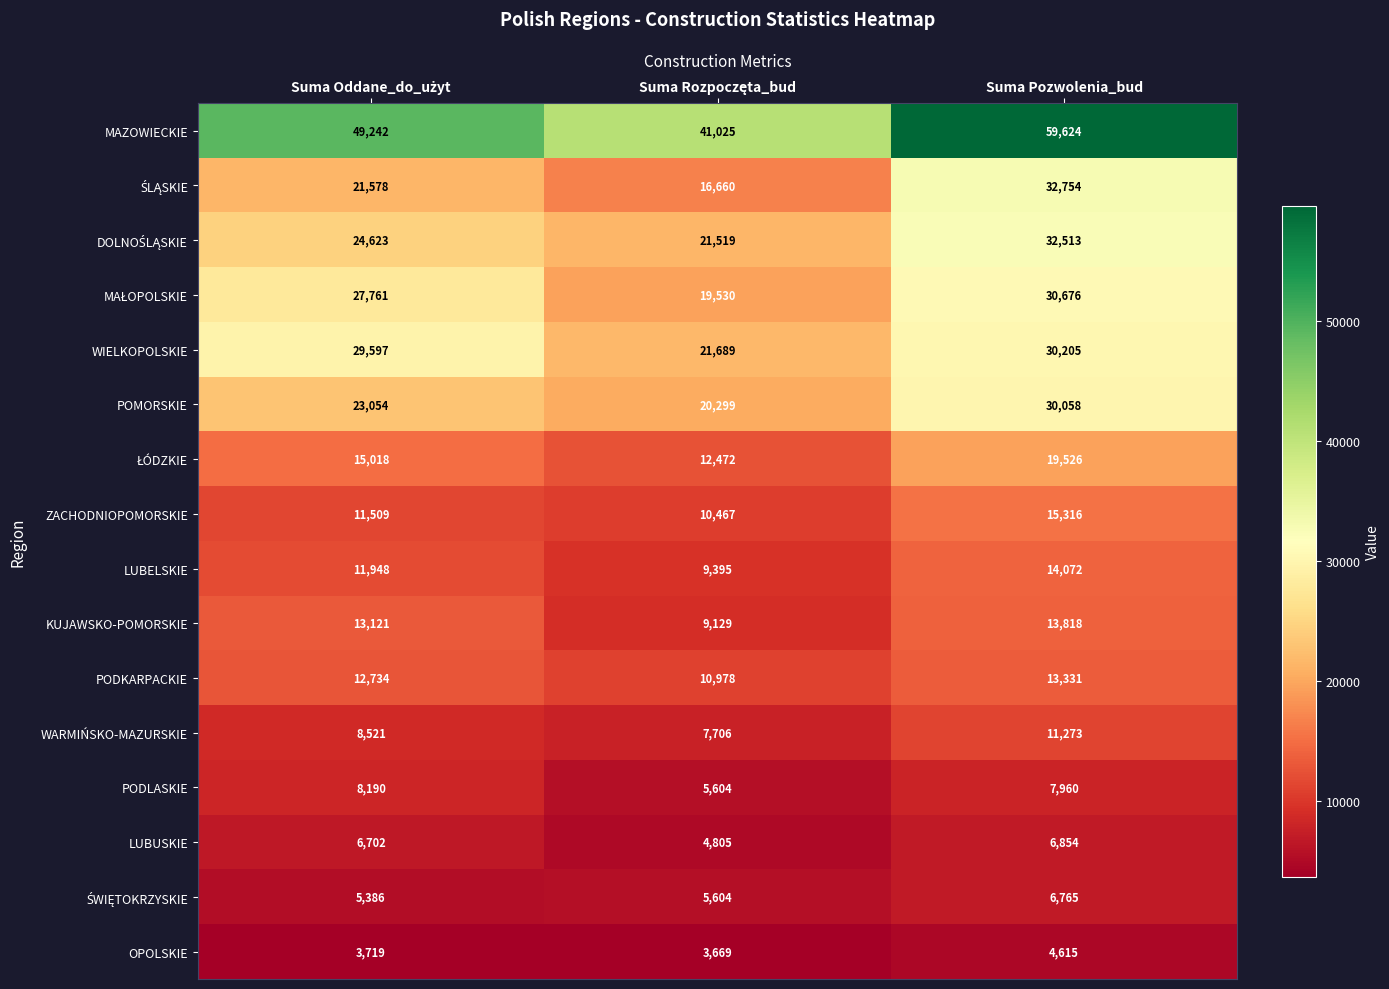

What is the highest value of the LUBELSKIE series?

14072